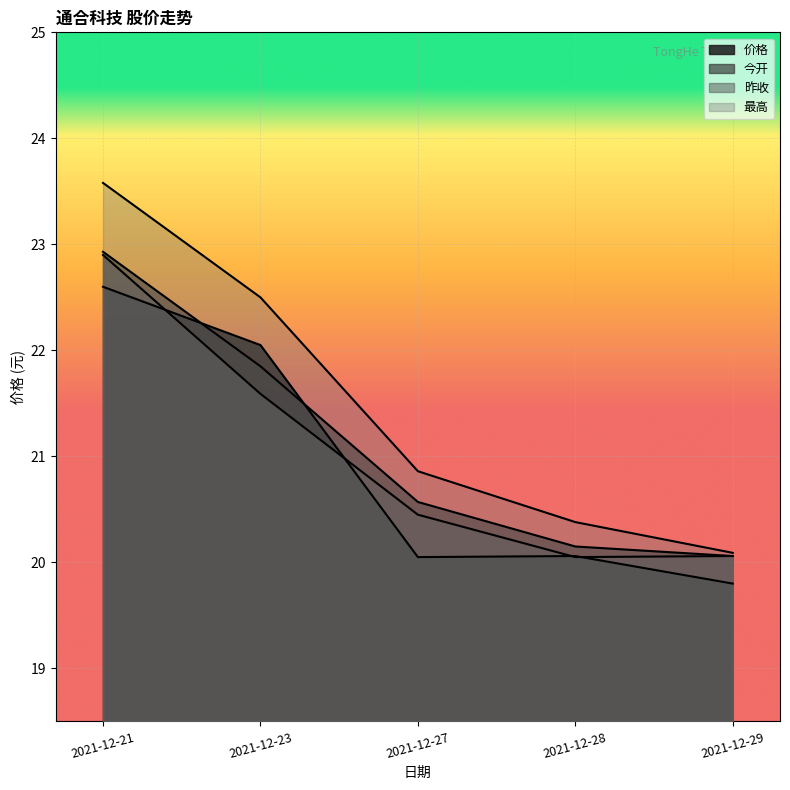

What is the average value of the 价格 series?

20.9